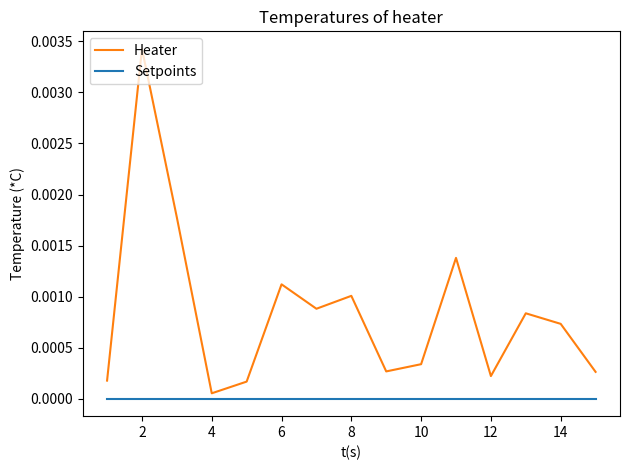

At how many categories does at least one series exceed 0?

15